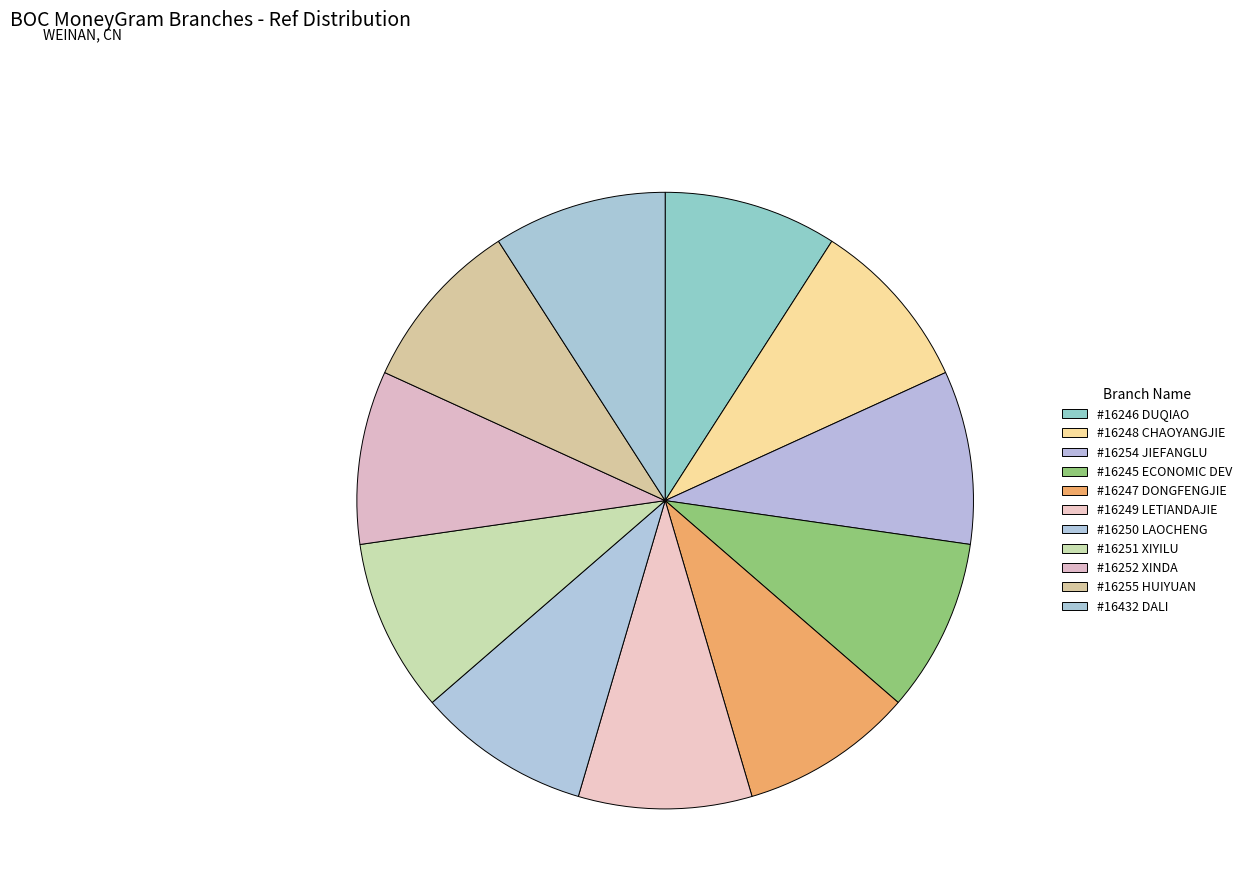

How many segments does this pie chart have?

11